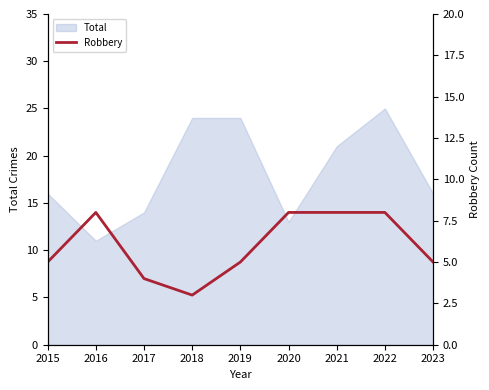

At which label is the value closest to 5?

2015